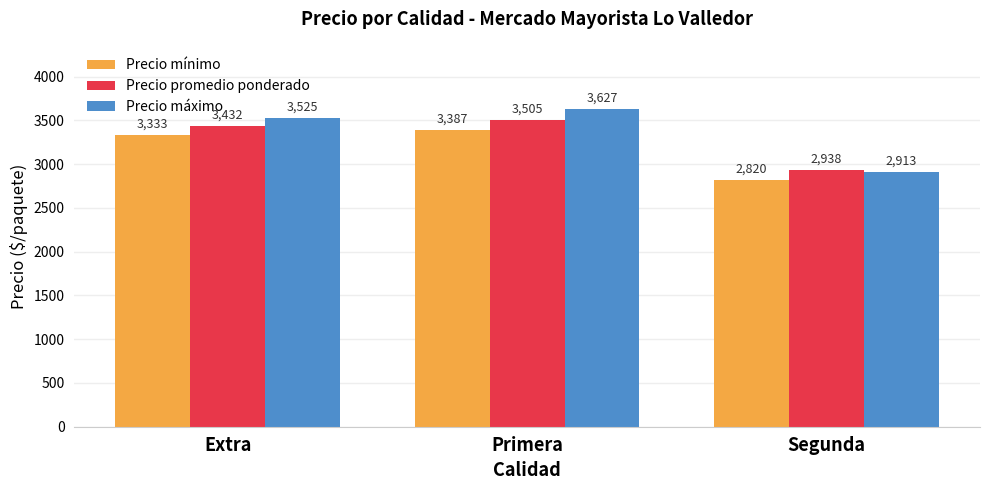

At which category is the sum across all series the highest?

Primera